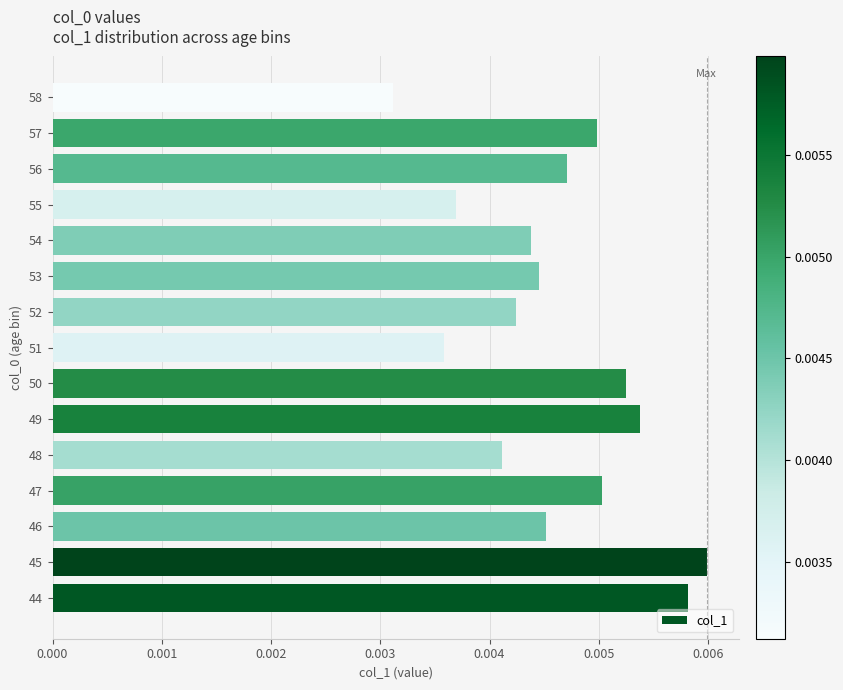

Count the values in the range 0 to 1.

15